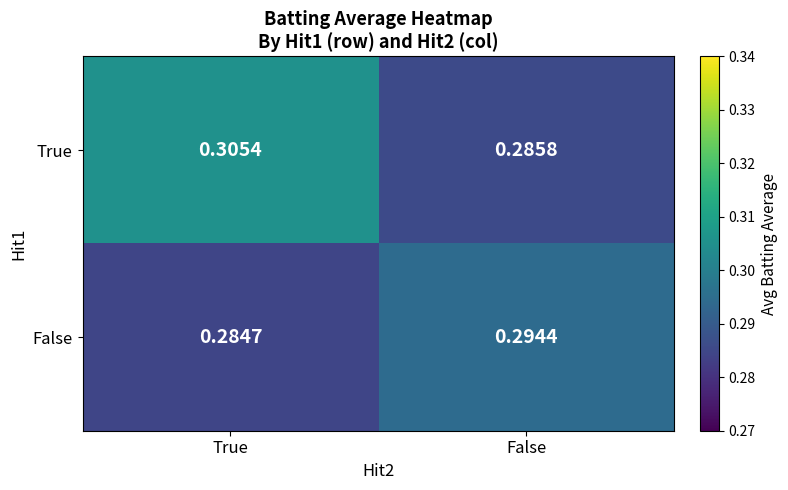

Which label corresponds to the smallest value in the chart?

True